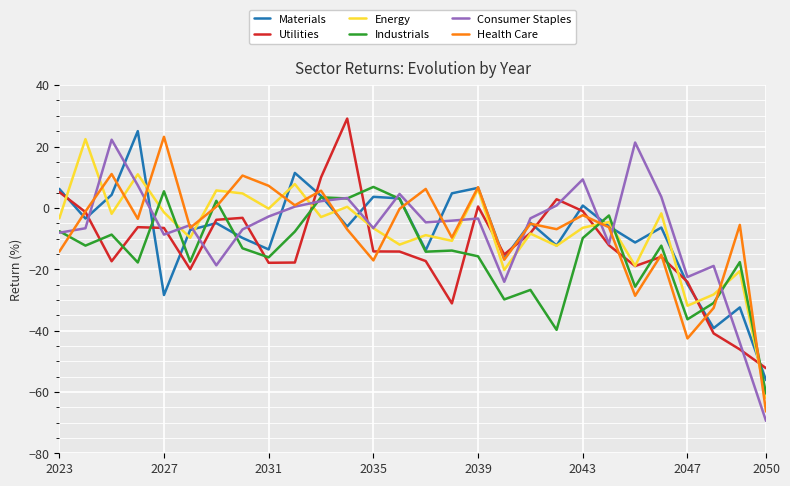

What is the highest value of the Industrials series?

6.8